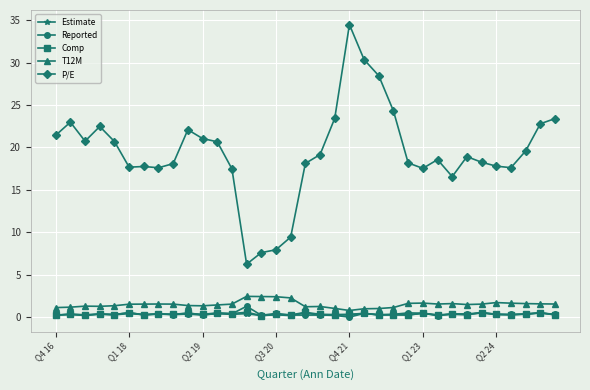

What is the minimum value for Comp?

0.2